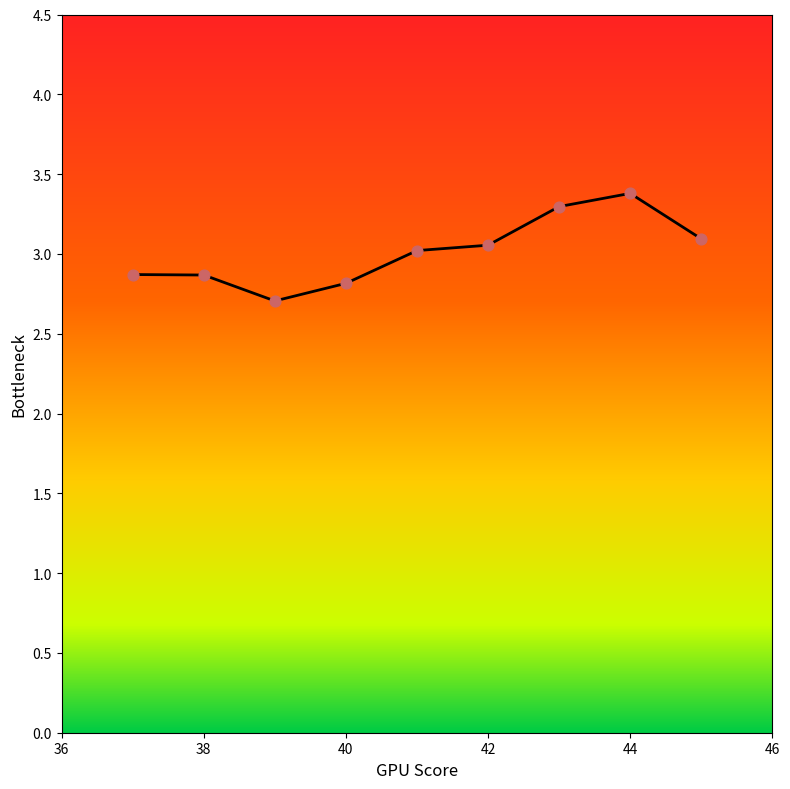

What is the difference between the maximum and minimum values?

0.7